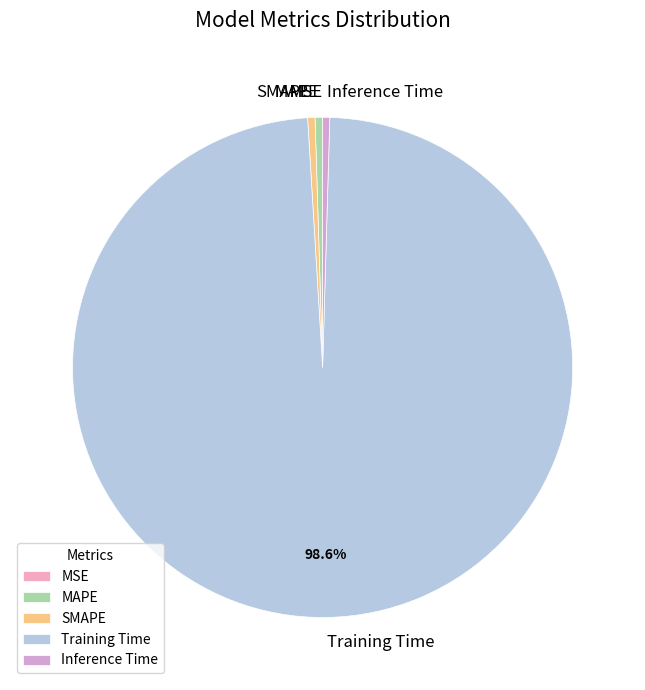

What is the majority slice?

Training Time